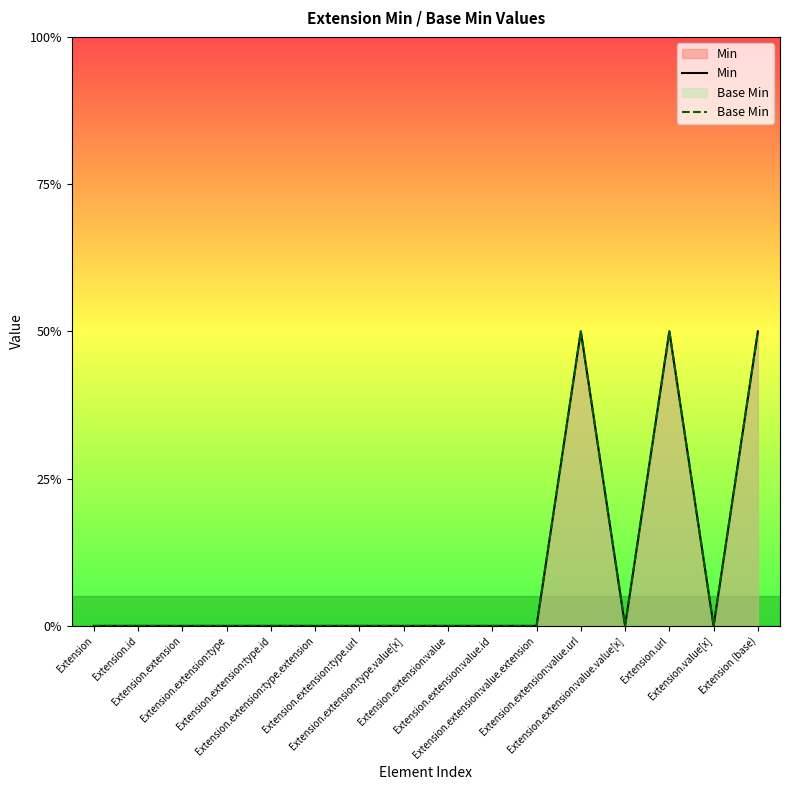

True or false: Min has a value of 0 at Extension.extension.

True